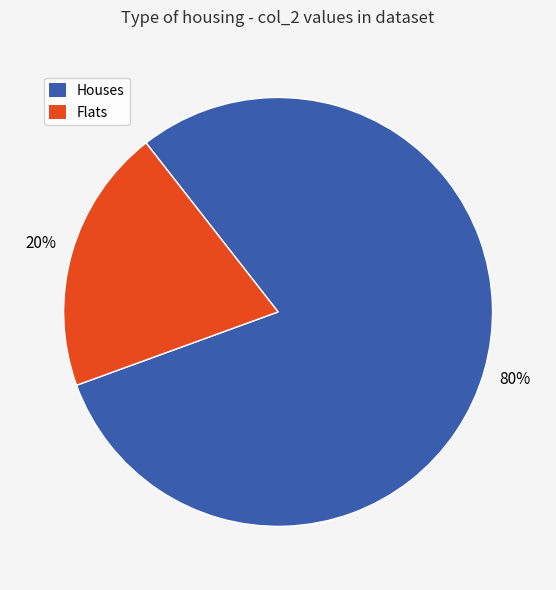

Does any single category account for the majority?

Yes